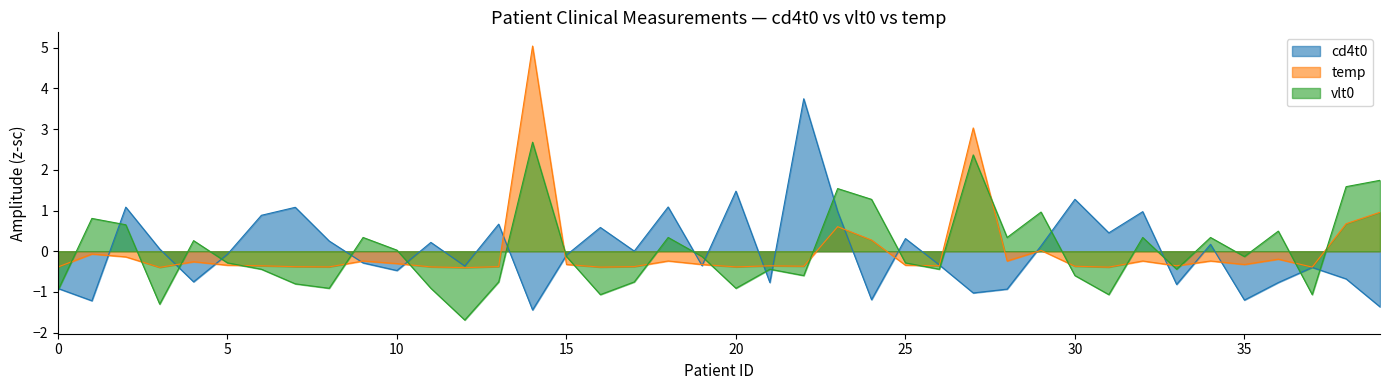

What is the difference between the maximum and minimum values in the temp series?

5.4